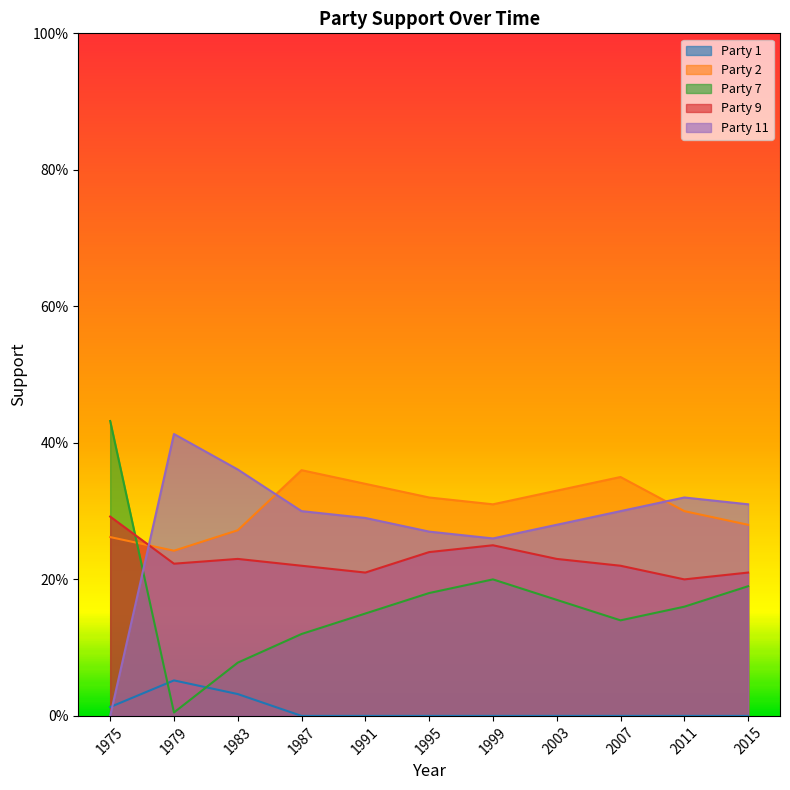

What is the greatest value displayed?

0.4